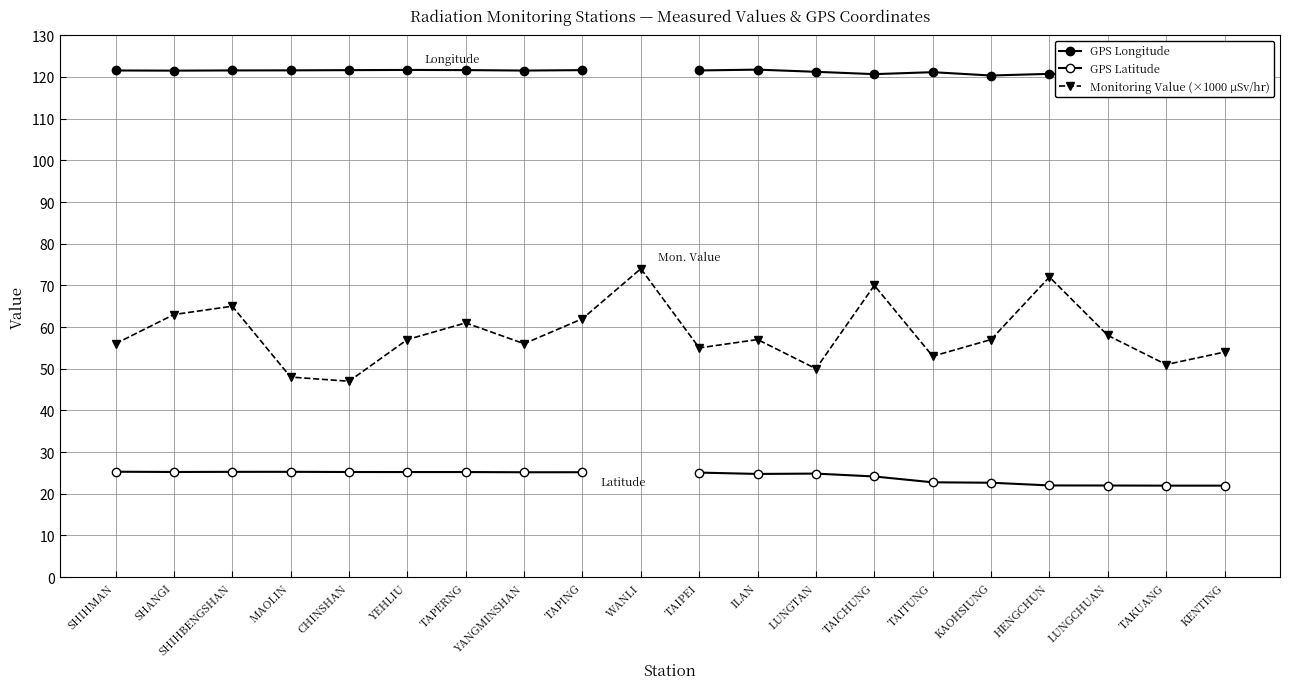

True or false: GPS Latitude and Monitoring Value (×1000 μSv/hr) cross at least once.

False